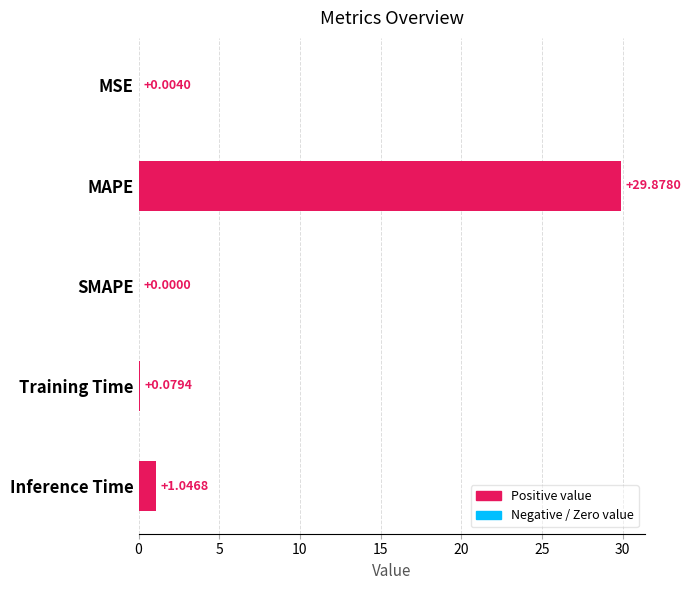

What is the ratio of the value at MAPE to the value at Inference Time?

28.5